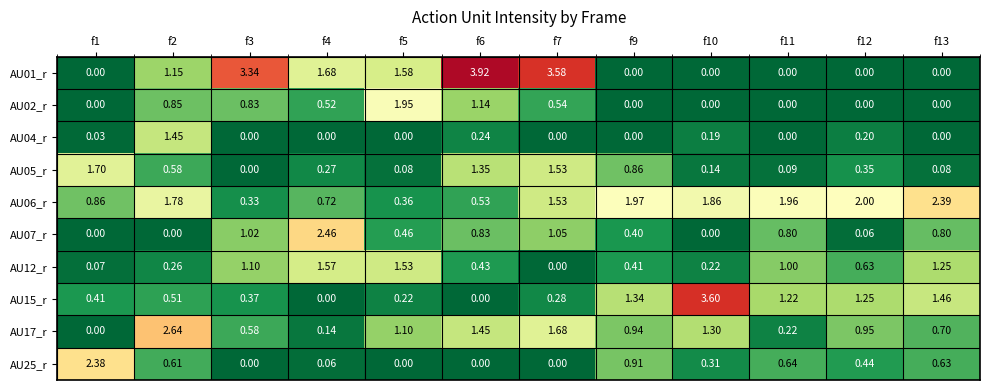

Is the value of AU02_r at f2 greater than the value of AU25_r at f1?

No